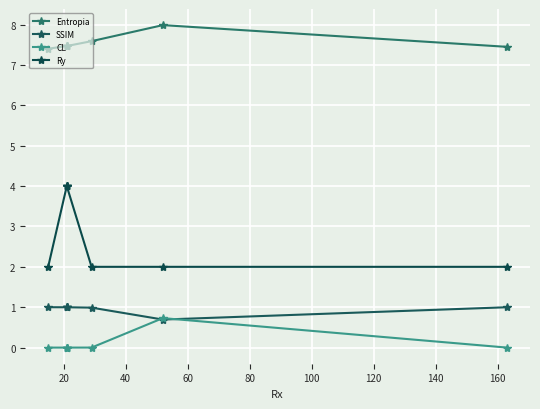

What is the sum of all Ry values?

24.0